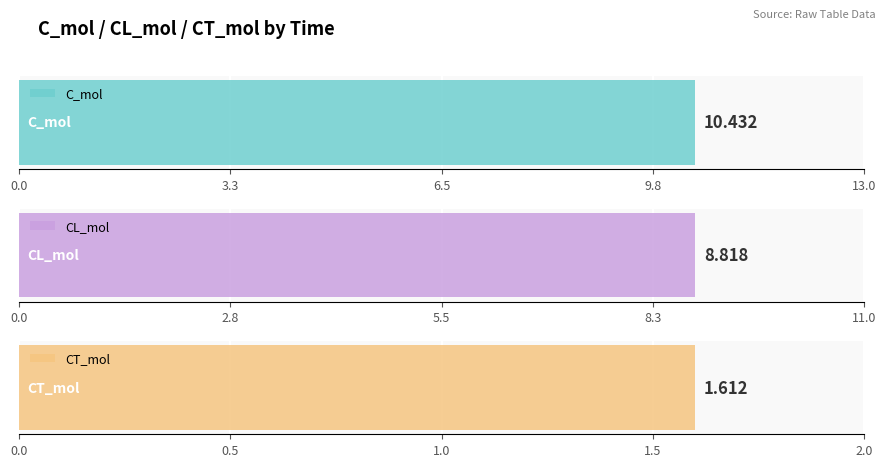

Between 600 and 1800, which series saw the biggest shift?

C_mol